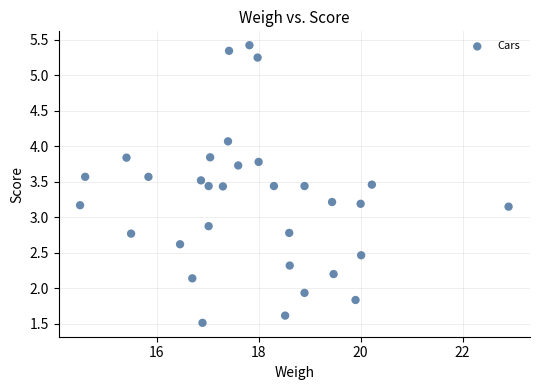

What is the range of Y values (max minus min)?

3.9